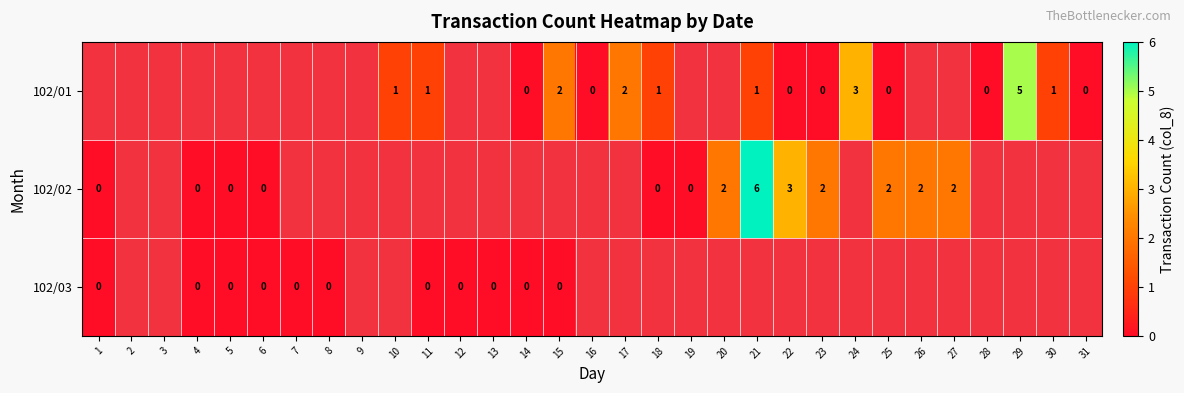

Is it true that 102/02 equals 8 at 21?

False